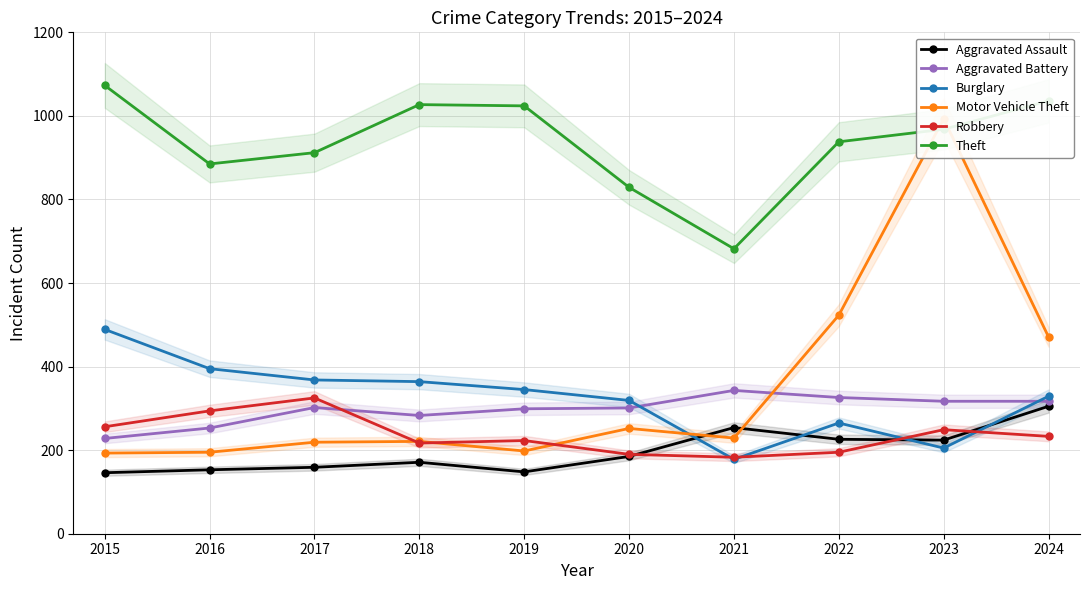

At how many categories does at least one series exceed 419?

10